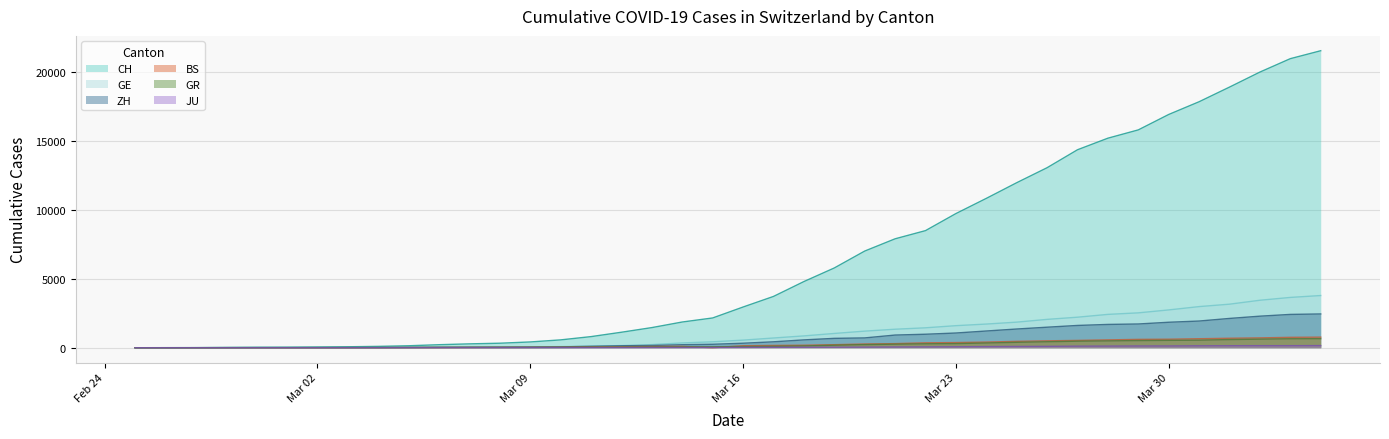

What is the approximate value of GR at Mar 09?

18